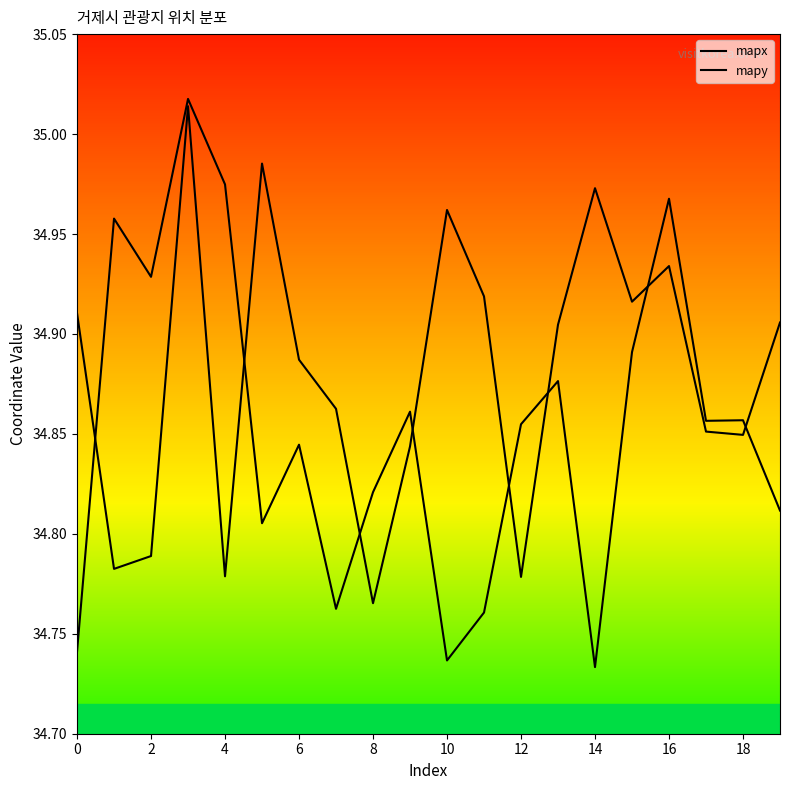

What is the label of the 16th point from the left?

15